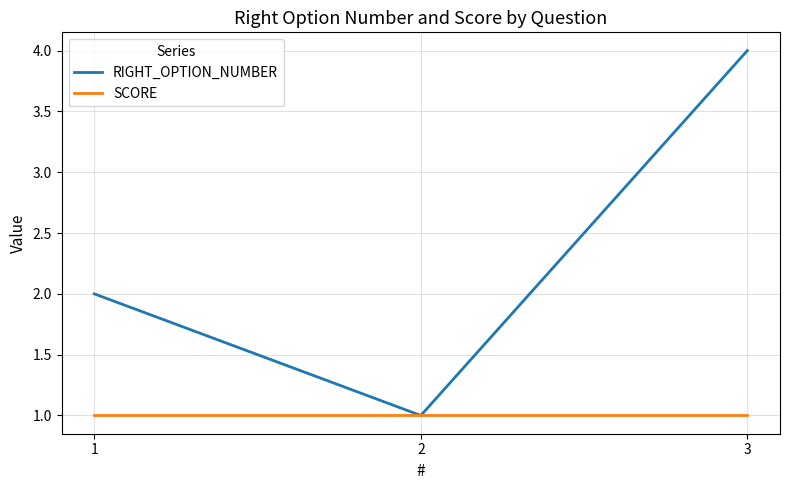

At 3, list the series in order from smallest to largest.

SCORE, RIGHT_OPTION_NUMBER